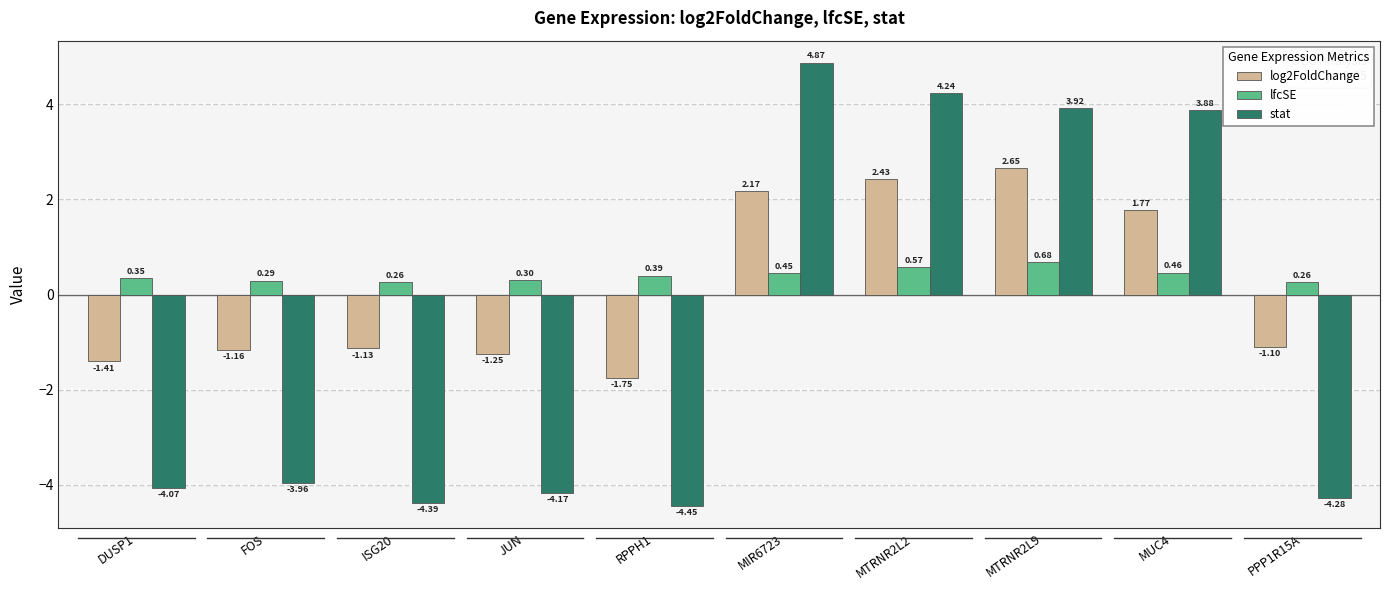

List the series in order of their overall mean, lowest first.

stat, log2FoldChange, lfcSE